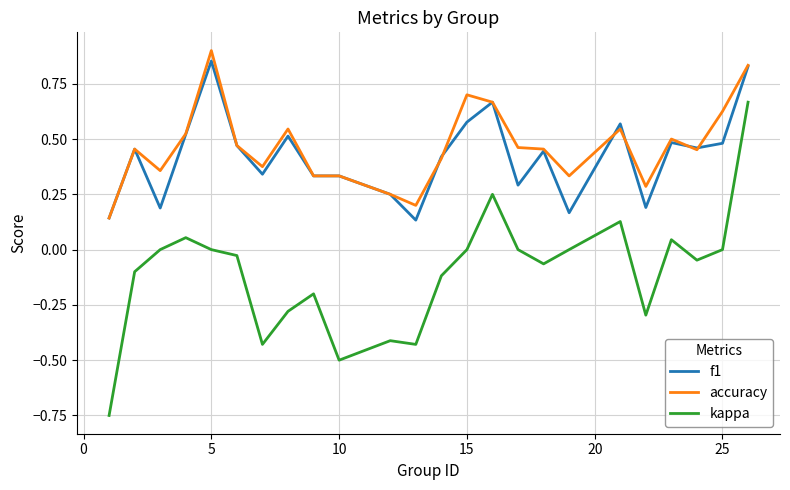

How many series are shown in this chart?

3